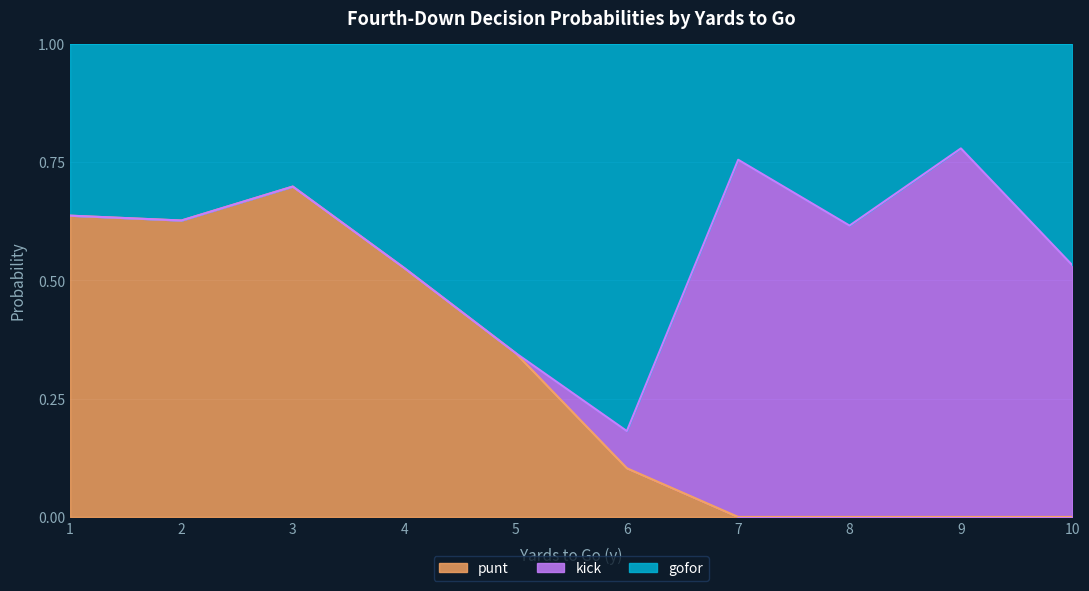

Which category has the highest value in the punt series?

3